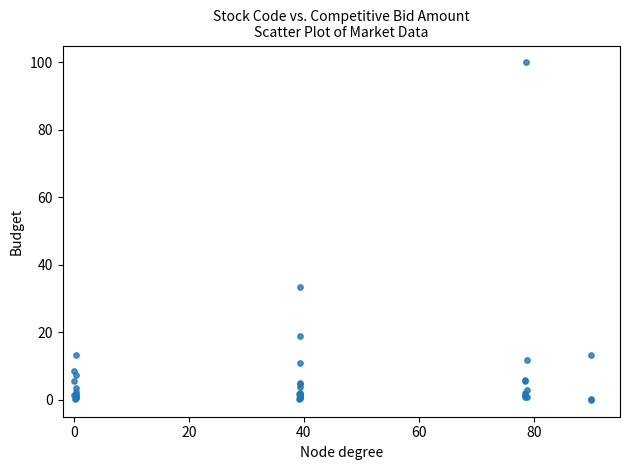

What Y value in the scatter plot is closest to 50?

33.3